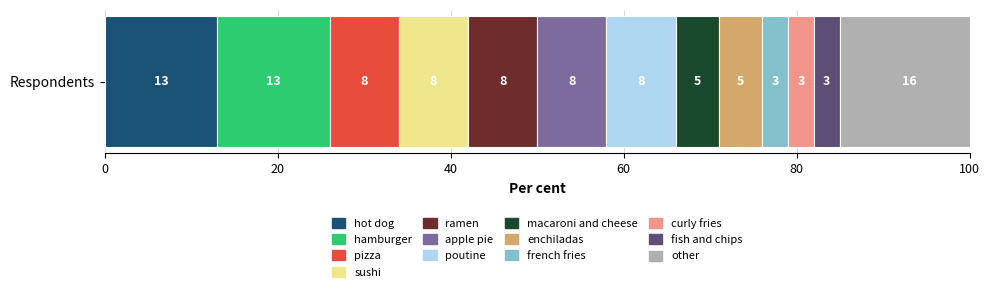

What is the highest value of the hot dog series?

13